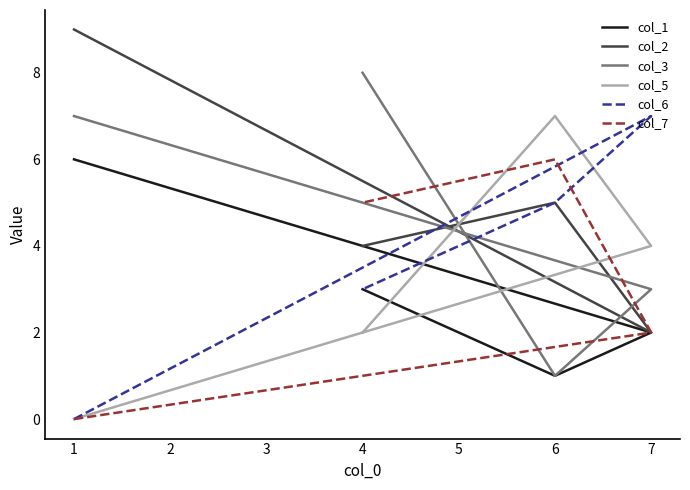

Which series changed the most between 1 and 7?

col_2